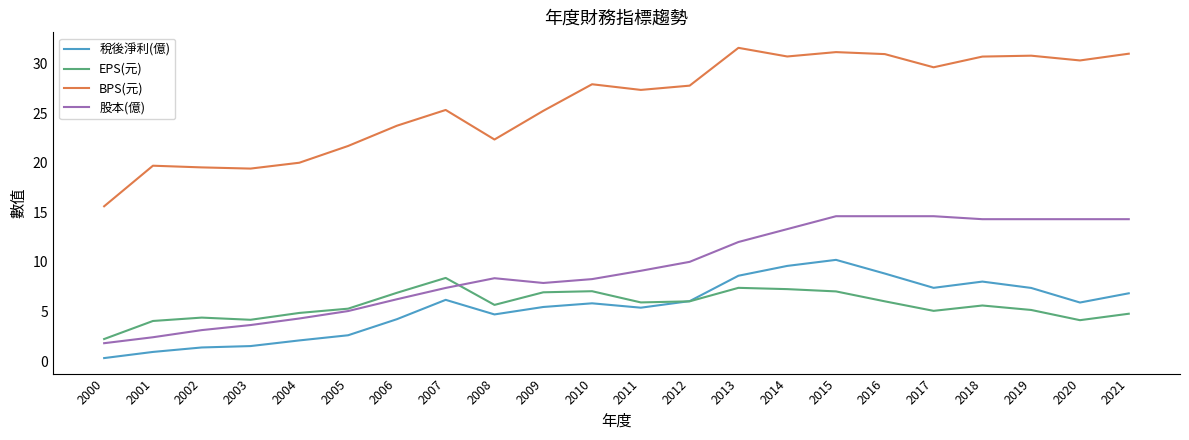

The value of 稅後淨利(億) at 2018 is 11.8. True or false?

False